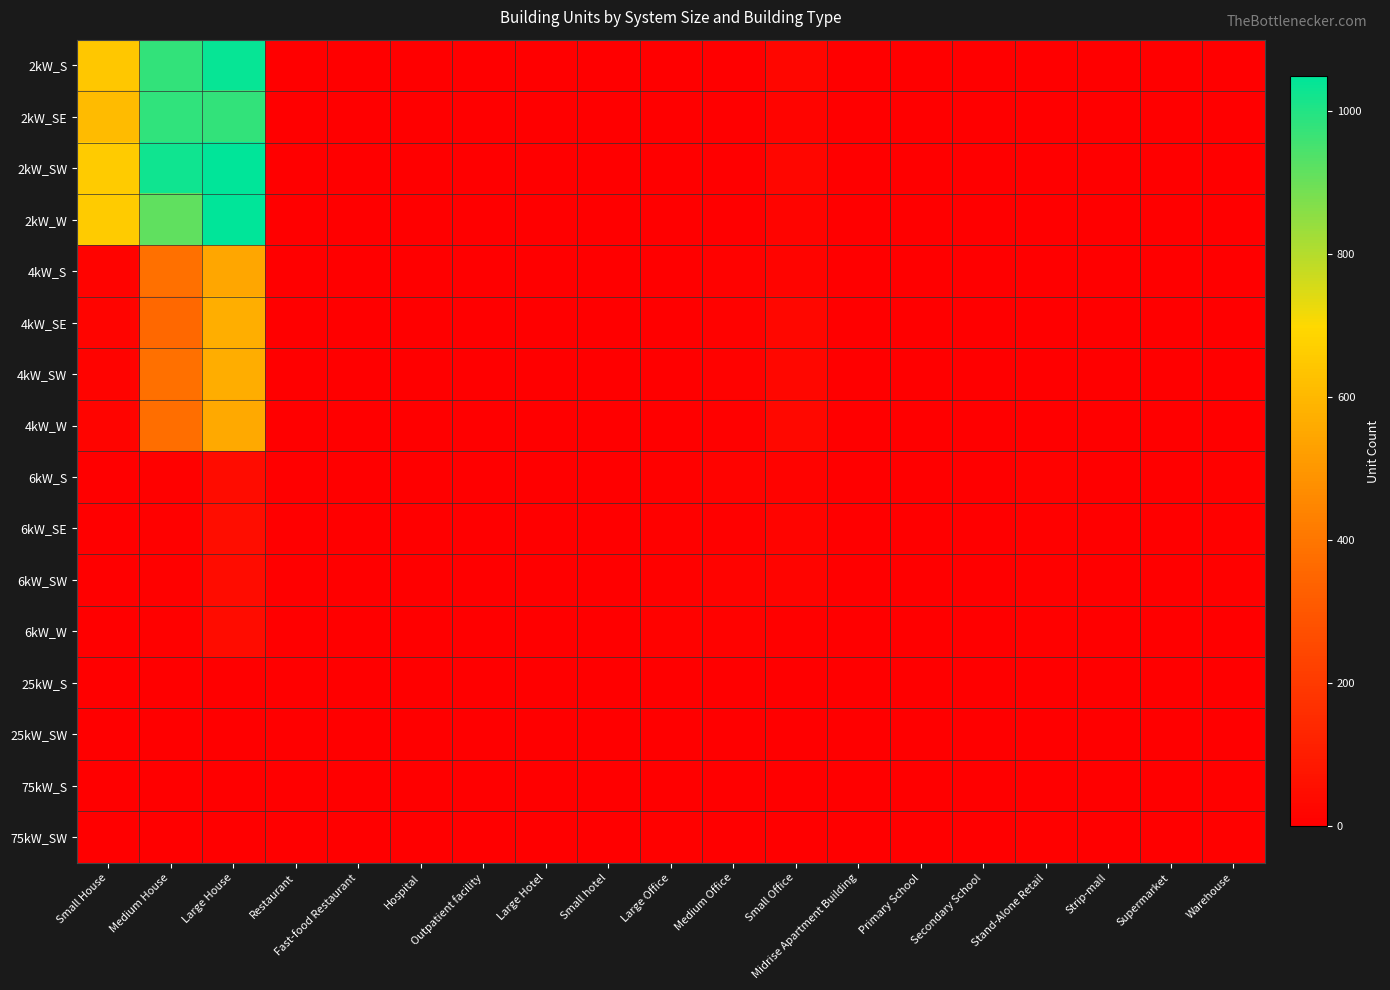

At which category does the chart reach its minimum across all series?

Hospital